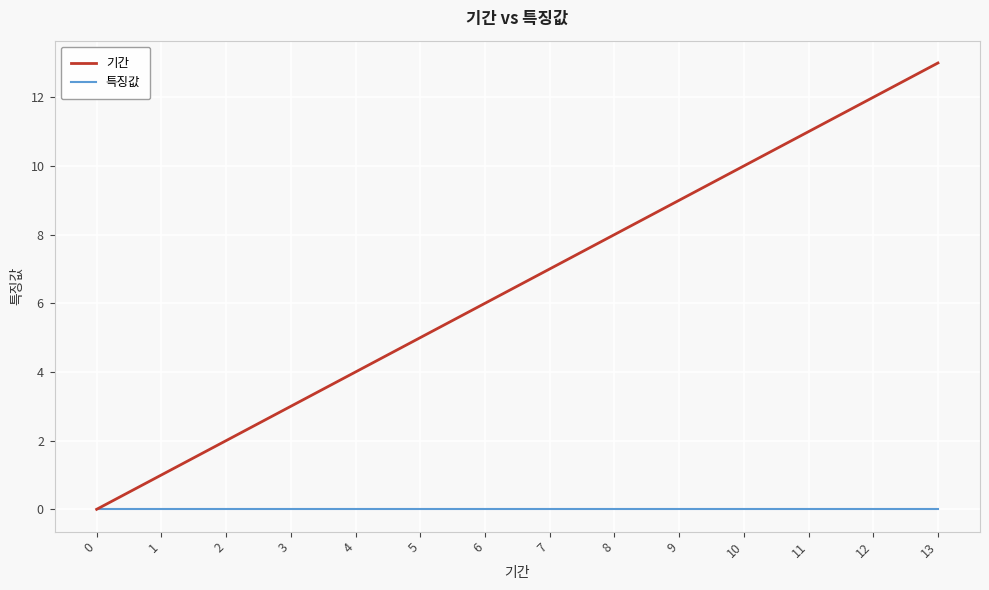

True or false: 기간 and 특징값 intersect in this chart.

False